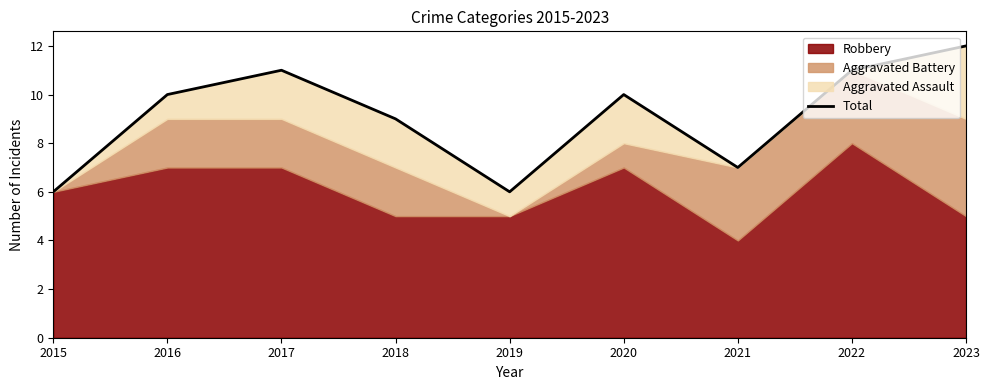

Which category has the lowest value across all series?

2015